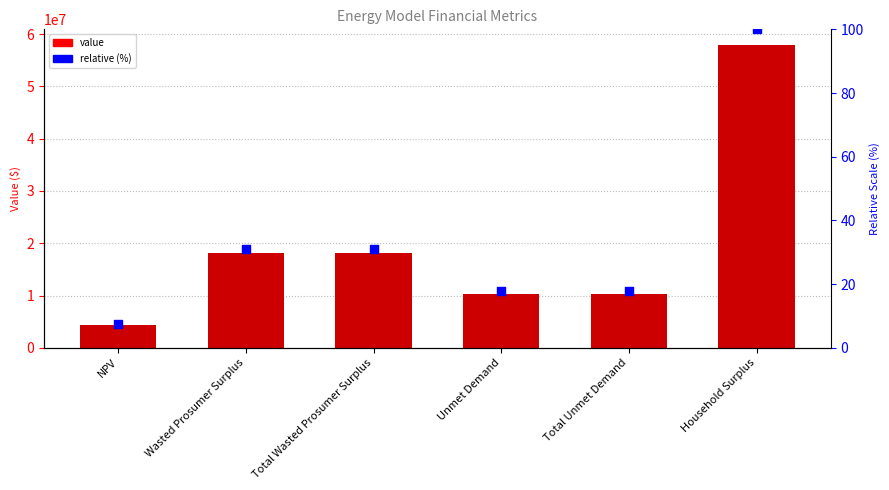

Which series reaches the minimum Y coordinate?

relative (%)